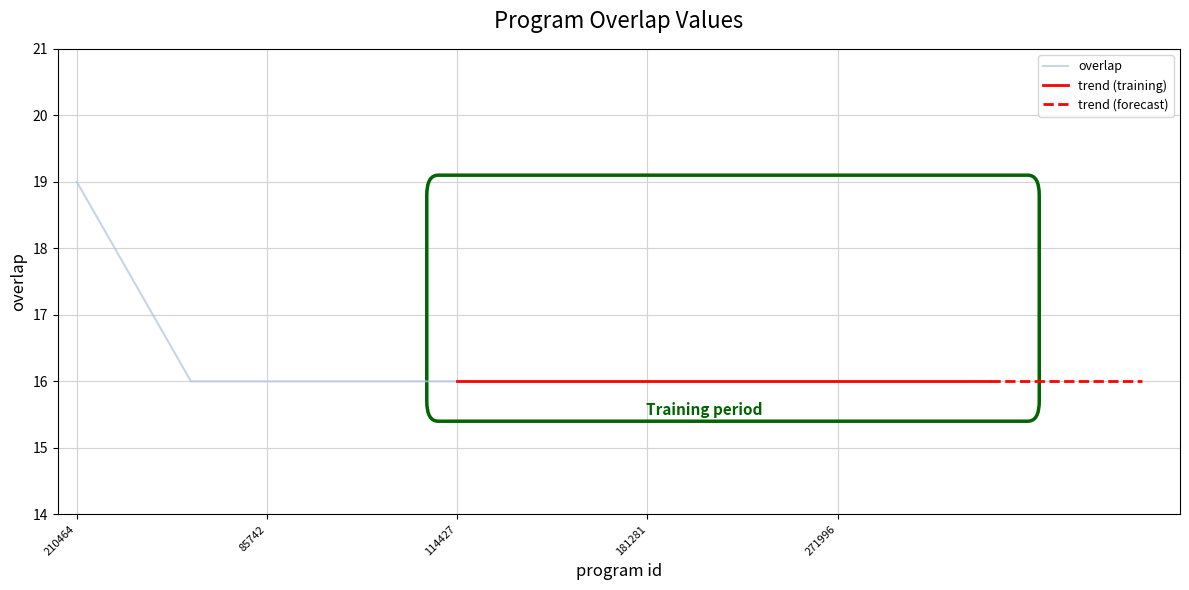

What is the sum of the values at 109630 and 178853?

32